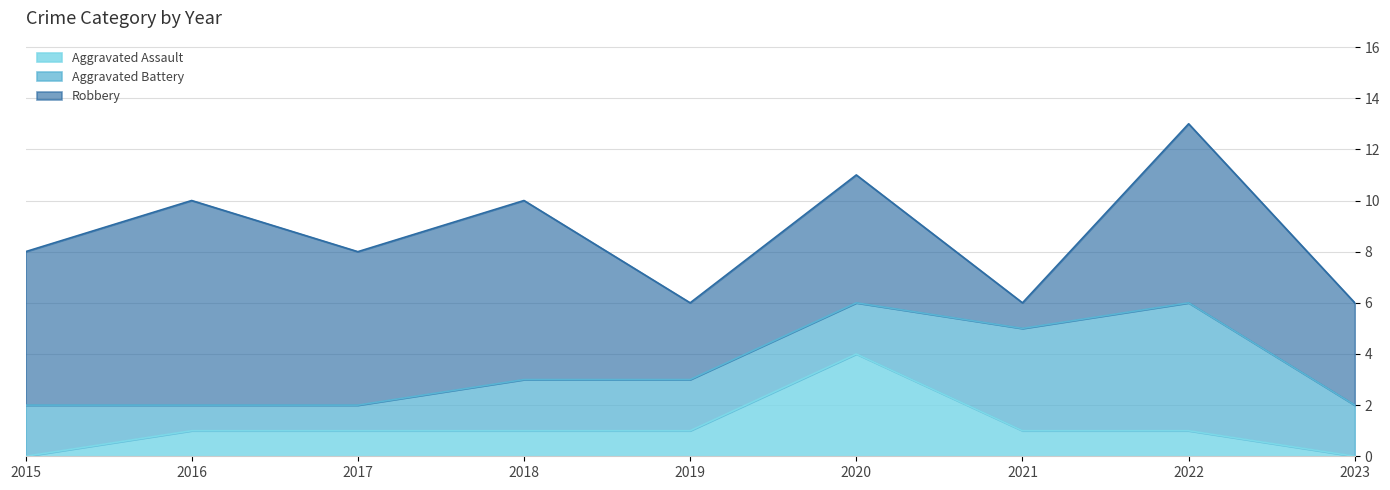

Rank the series at 2022 from lowest to highest value.

Aggravated Assault, Aggravated Battery, Robbery